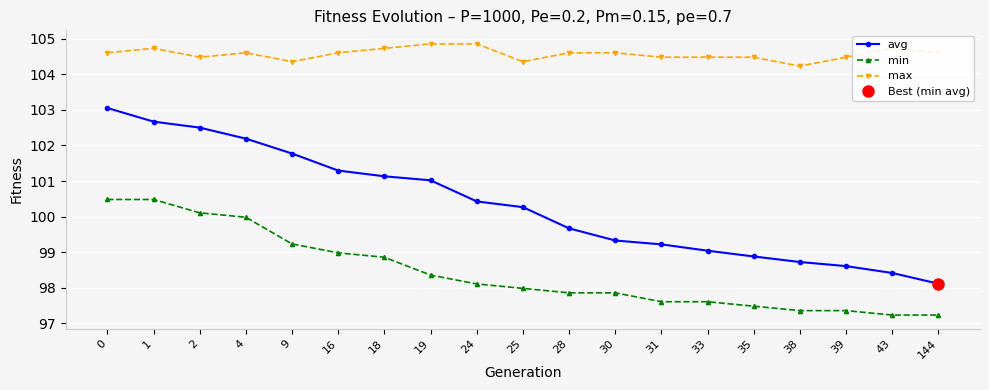

What is the sum of the max values at 1 and 38?

209.0